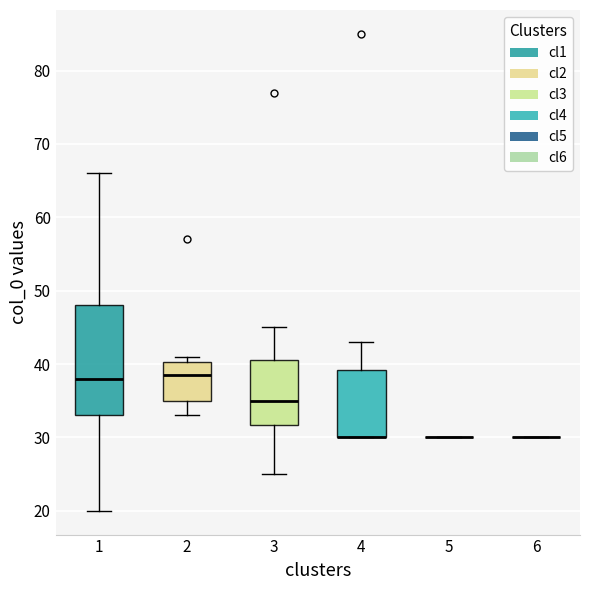

Comparing the boxes themselves (not the whiskers), which one is the tallest?

1